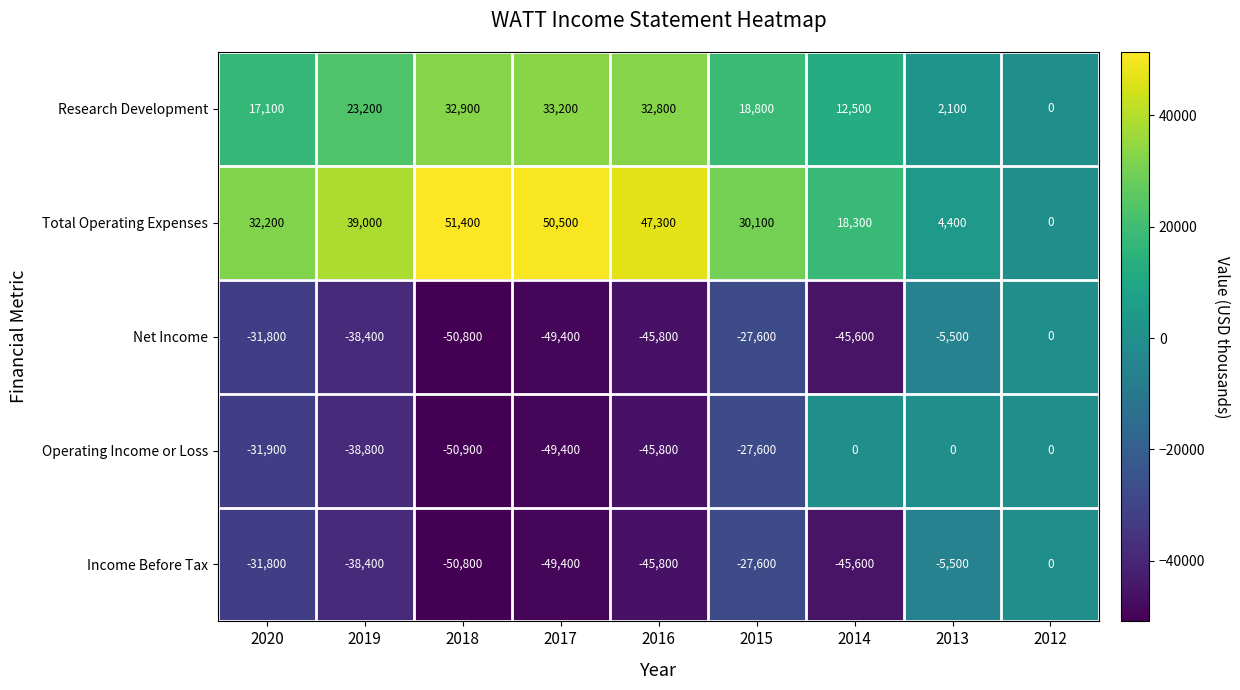

At which category is the sum across all series the highest?

2012